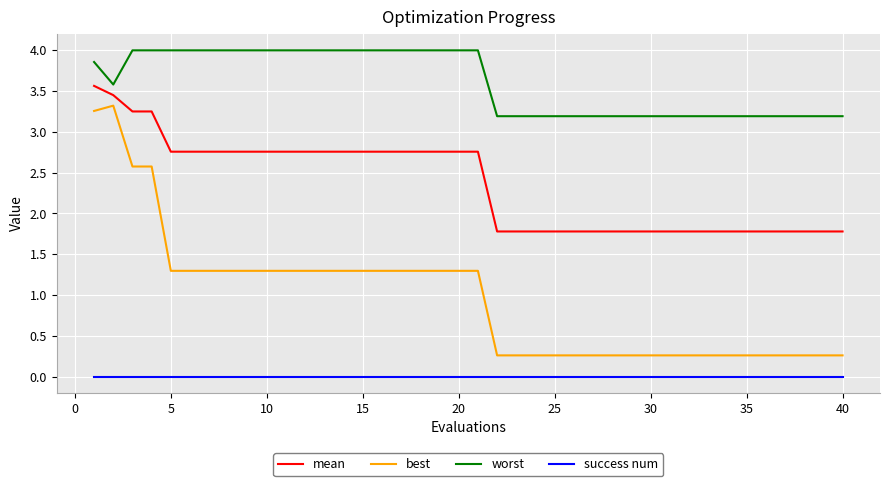

What is the difference between the maximum and minimum values in the worst series?

0.8